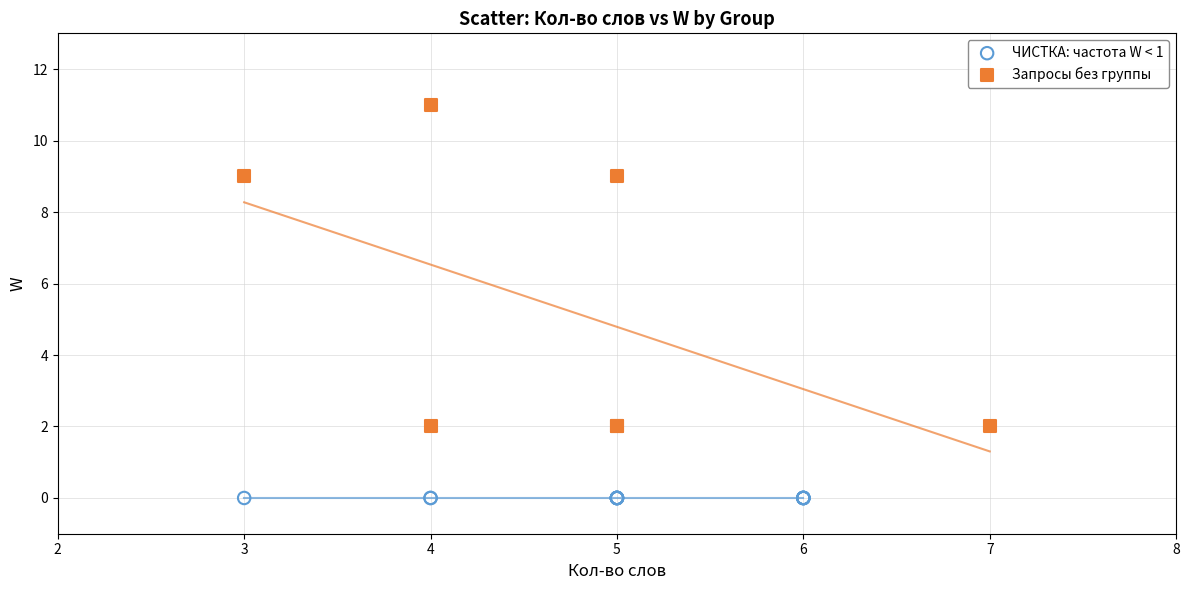

Which series reaches the maximum Y coordinate?

Запросы без группы